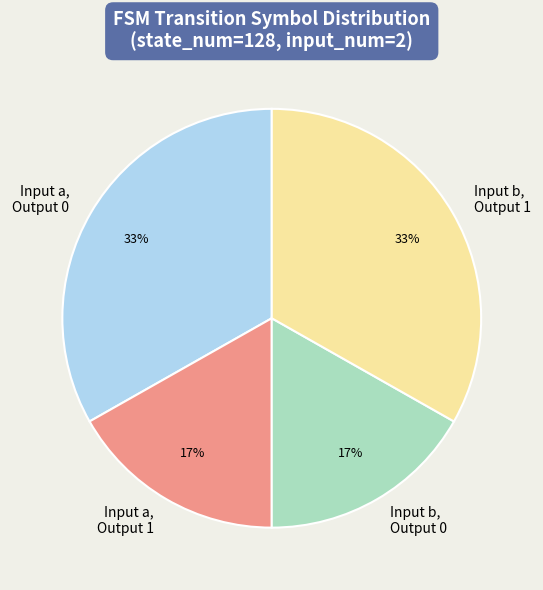

Between Input a, Output 0 and Input b, Output 0, which is larger?

Input a, Output 0